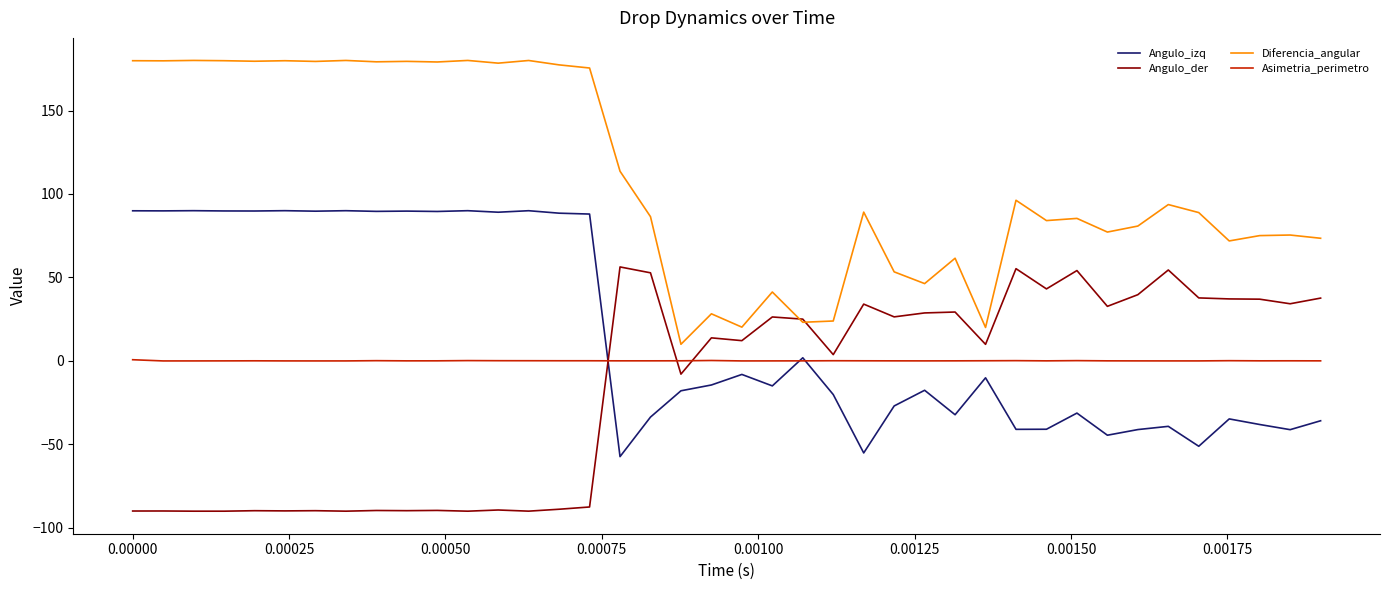

Rank the series by their maximum value, from lowest to highest.

Asimetria_perimetro, Angulo_der, Angulo_izq, Diferencia_angular